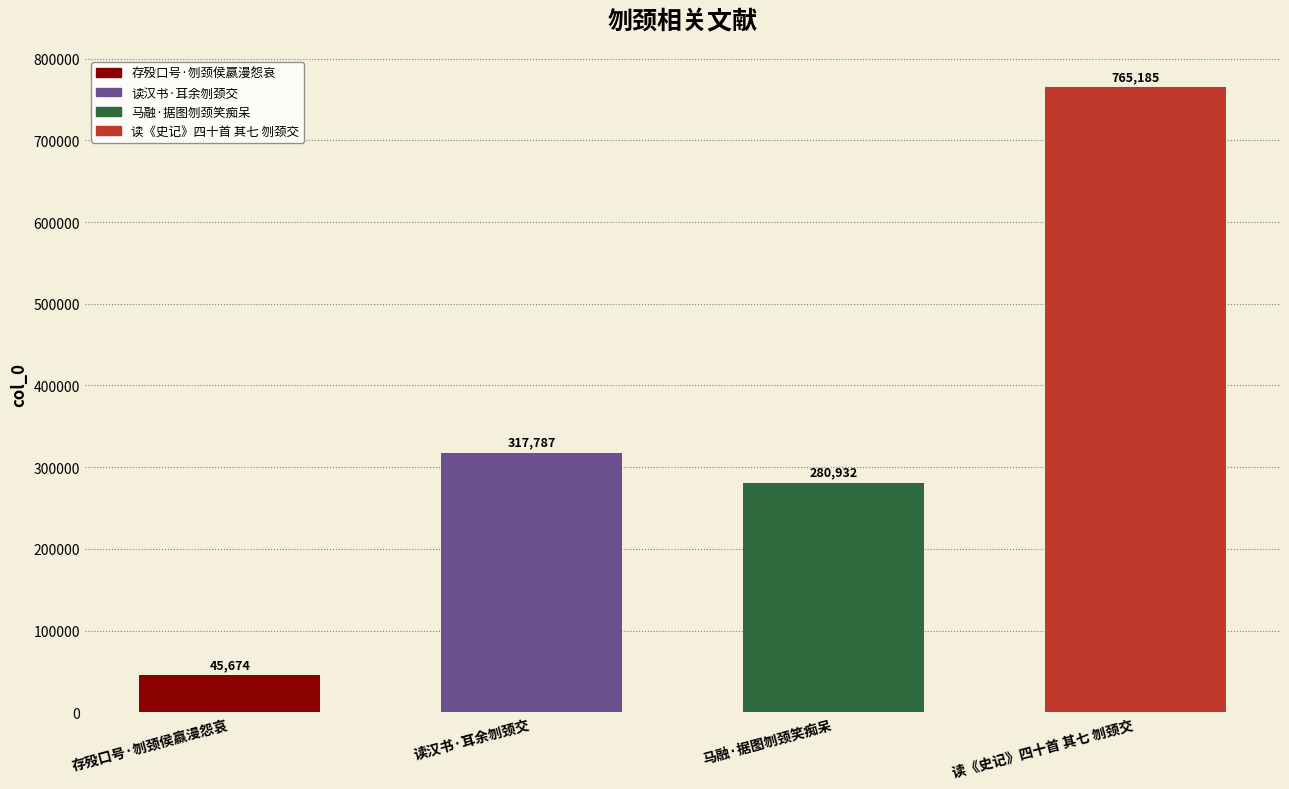

How many data points does each series have?

4